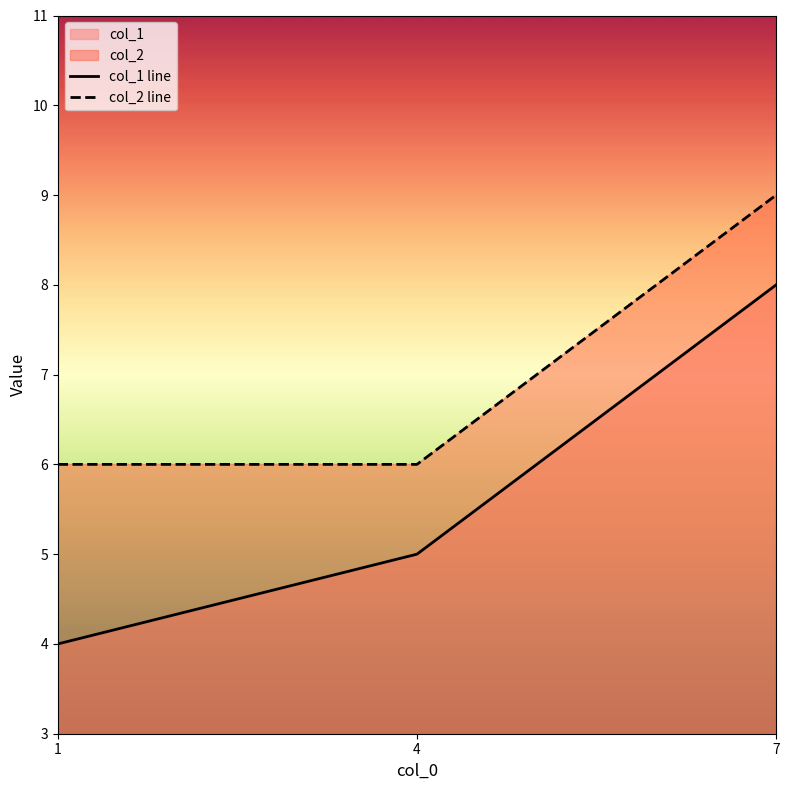

What is the value of the col_2 point at the 3rd from the left?

9